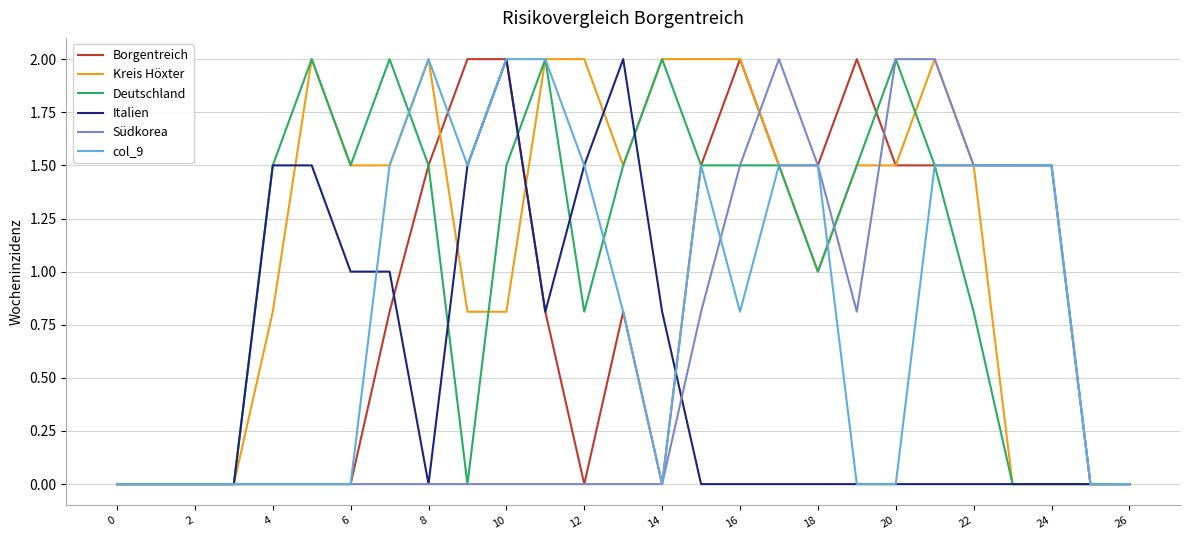

Between 16 and 20, which series saw the biggest shift?

col_9